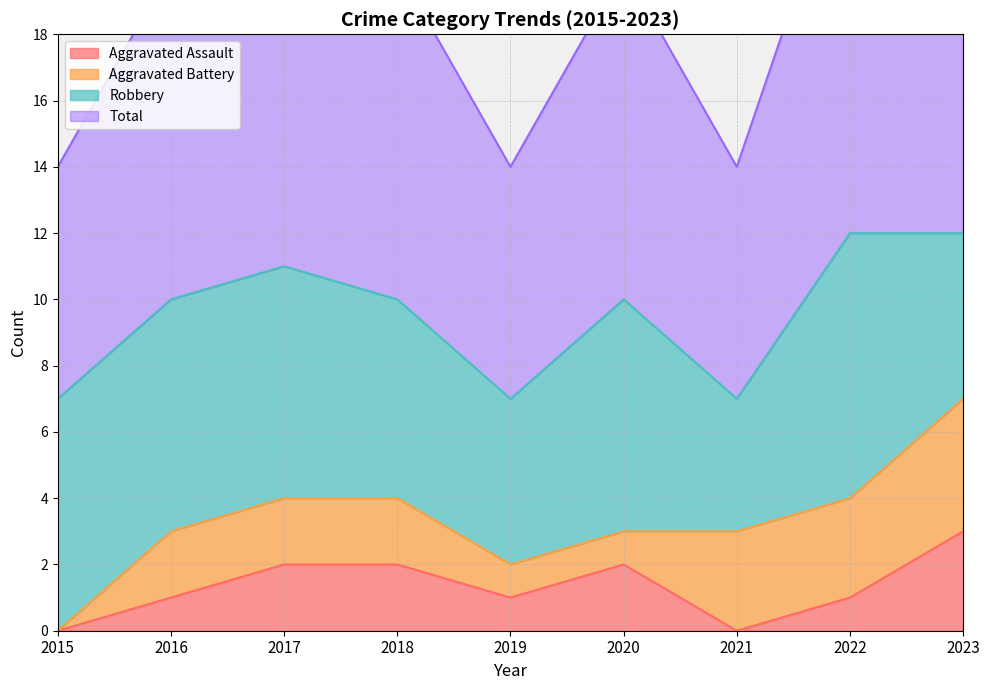

The Aggravated Assault series shows 0 at 2022. True or false?

False